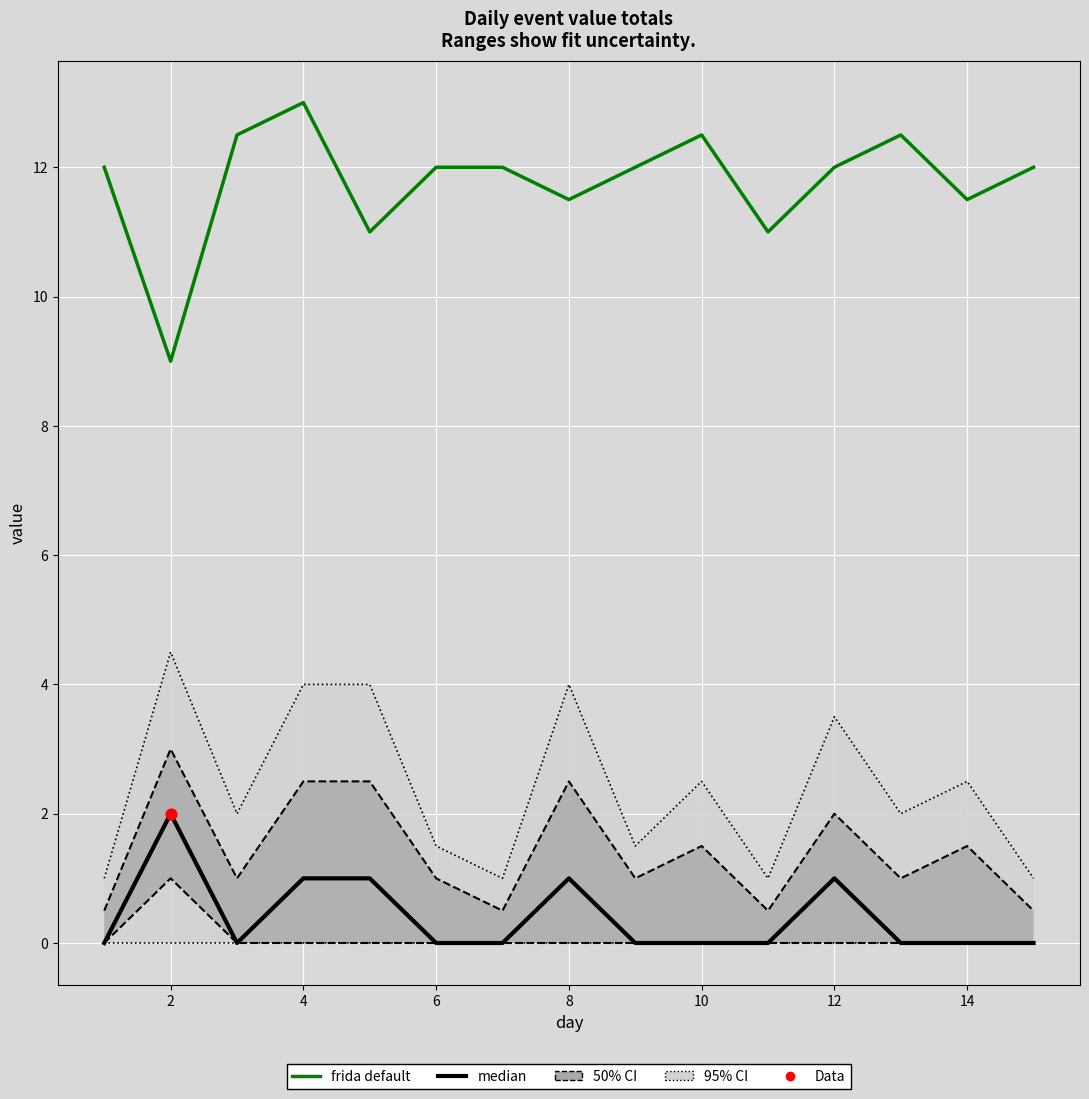

Which series reaches the maximum Y coordinate?

frida default